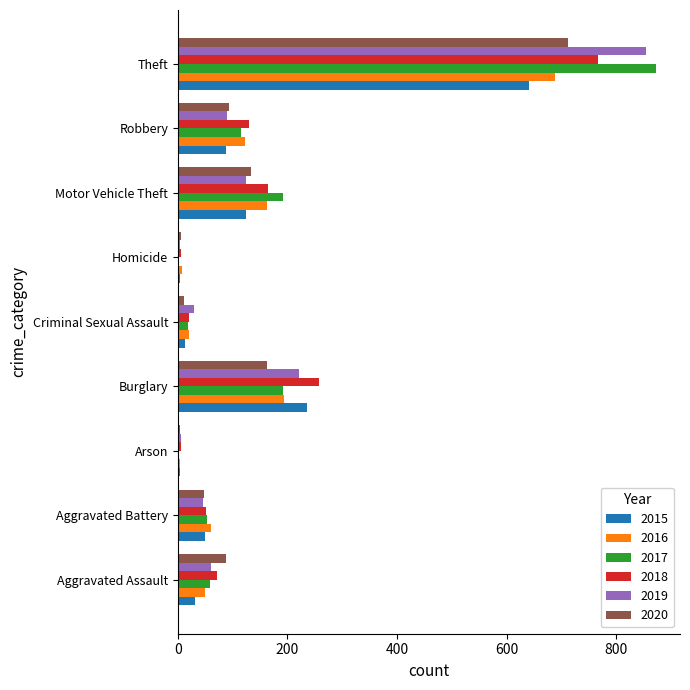

Is the value of 2016 at Motor Vehicle Theft greater than the value of 2015 at Aggravated Assault?

Yes